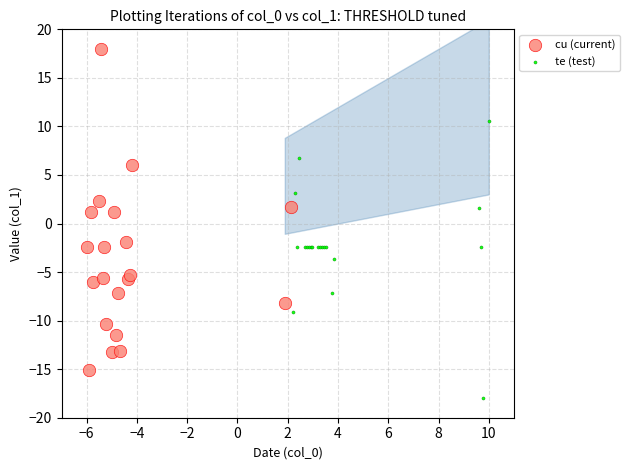

Which series contains the lowest Y value?

te (test)